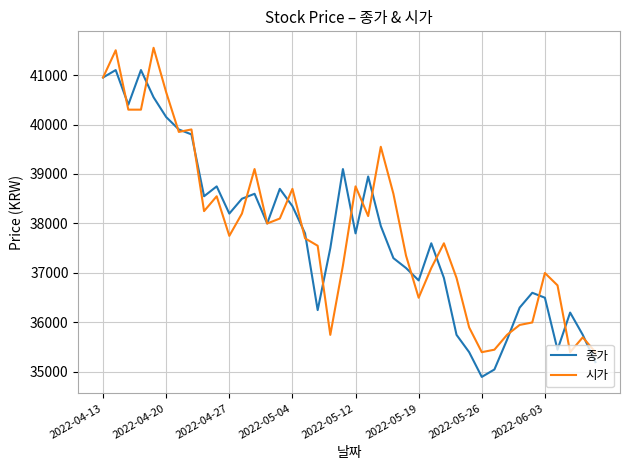

True or false: 종가 and 시가 cross at least once.

True